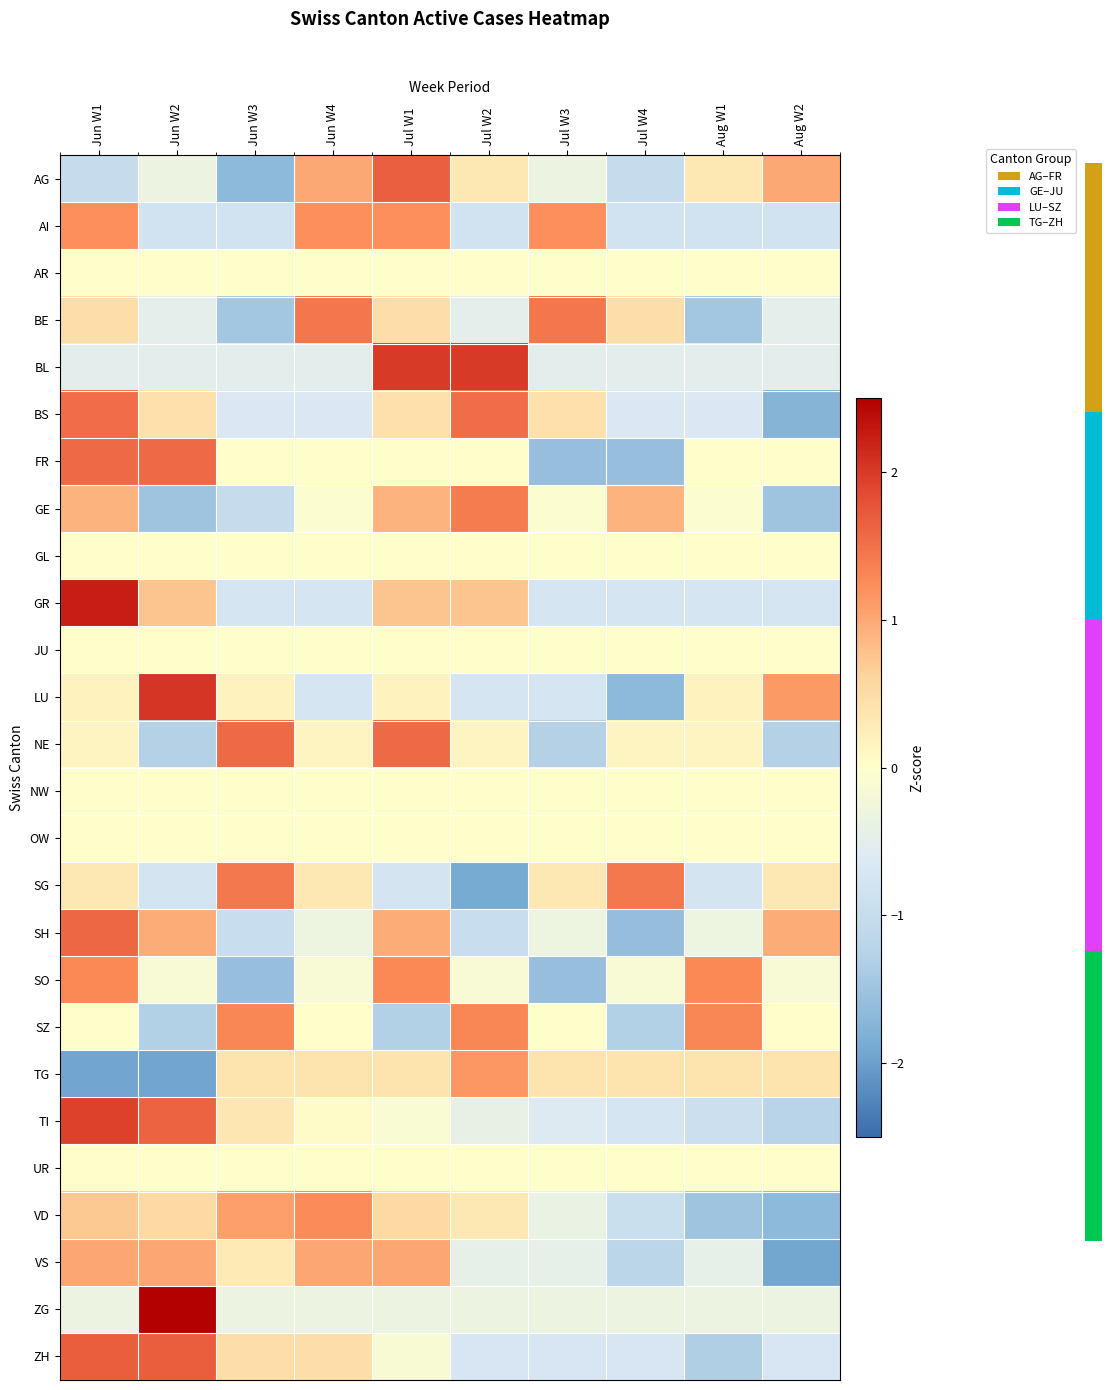

What is the sum of the SH values at Aug W1 and Jul W4?

-1.9